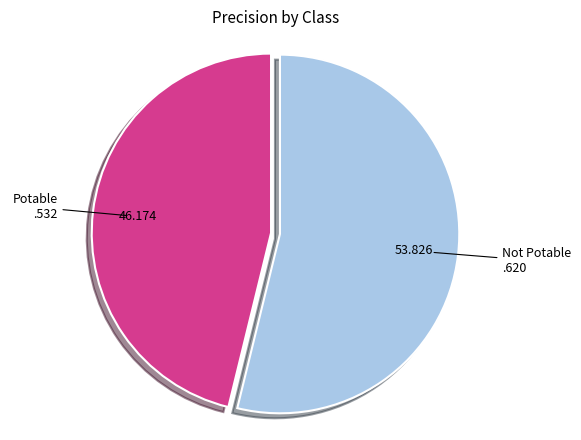

Is there a majority slice in this chart?

Yes